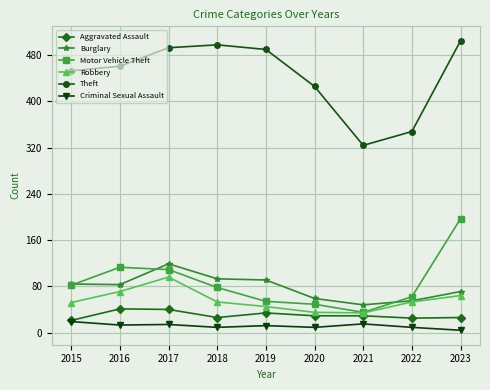

The value of Theft at 2022 is 506. True or false?

False